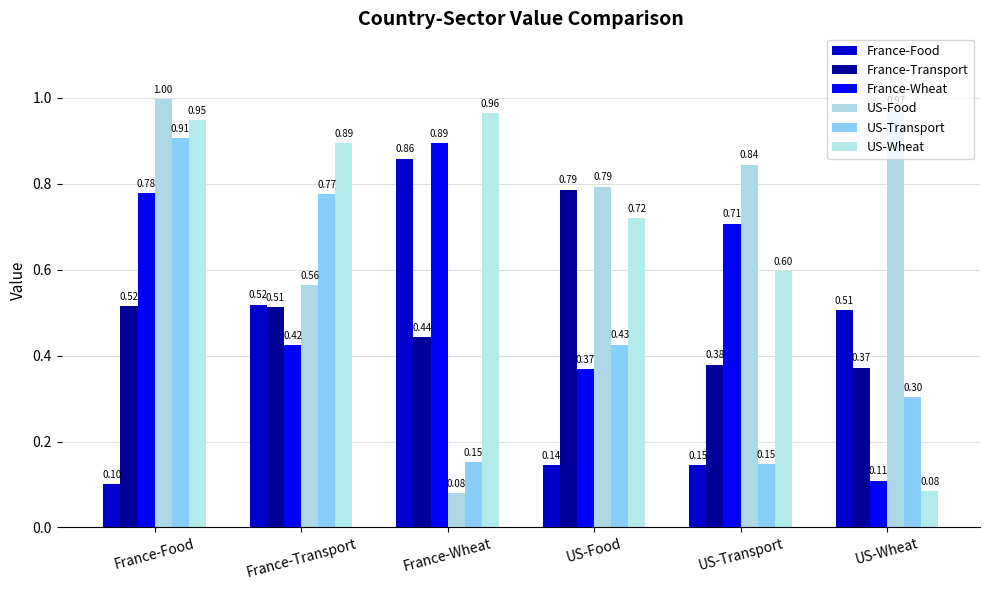

Is it true that France-Food equals 0.7 at US-Wheat?

False